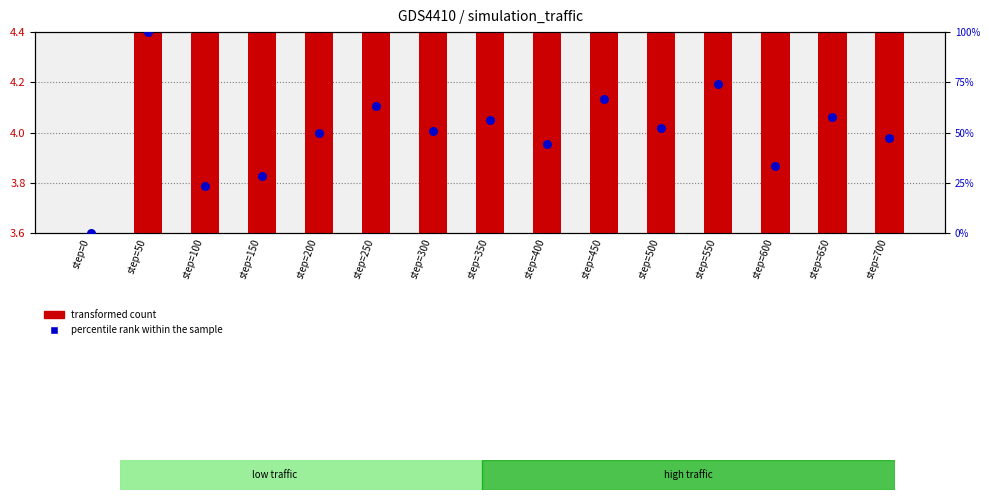

Which series has the widest spread of Y values?

percentile rank within the sample